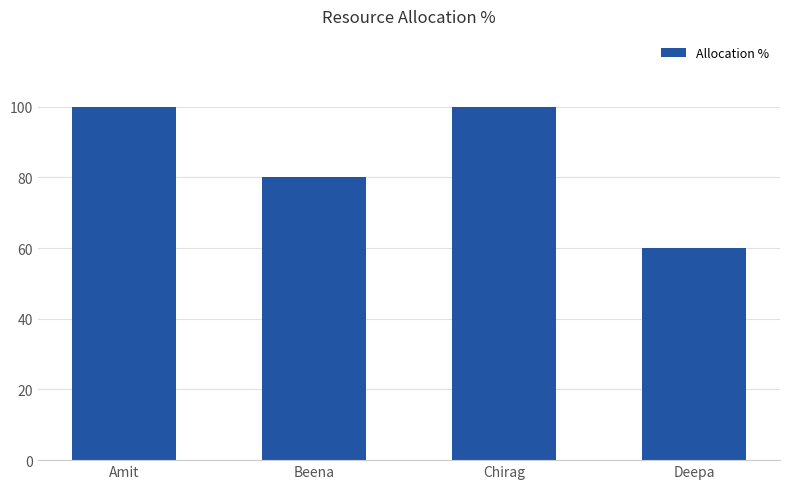

What value does the data have at Deepa?

60